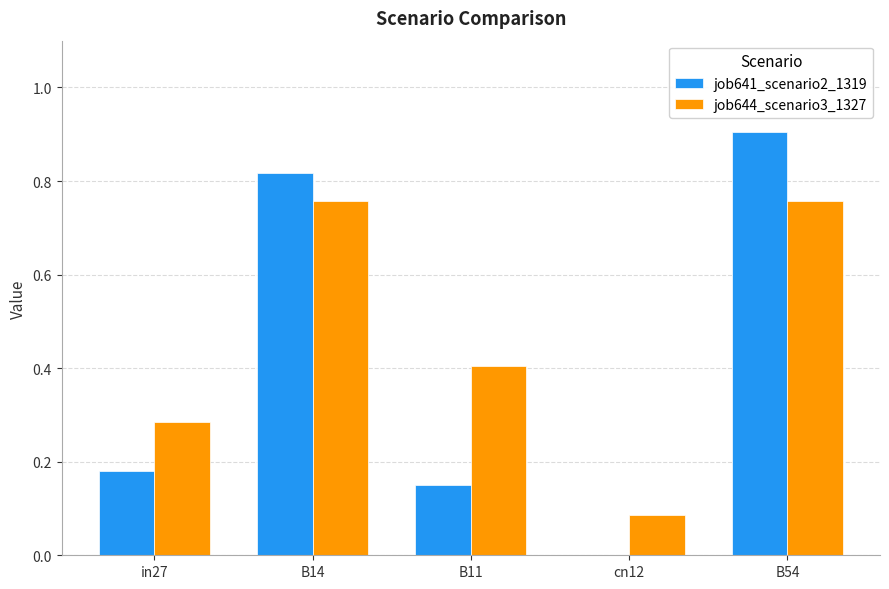

What is the sum of all job641_scenario2_1319 values?

2.1